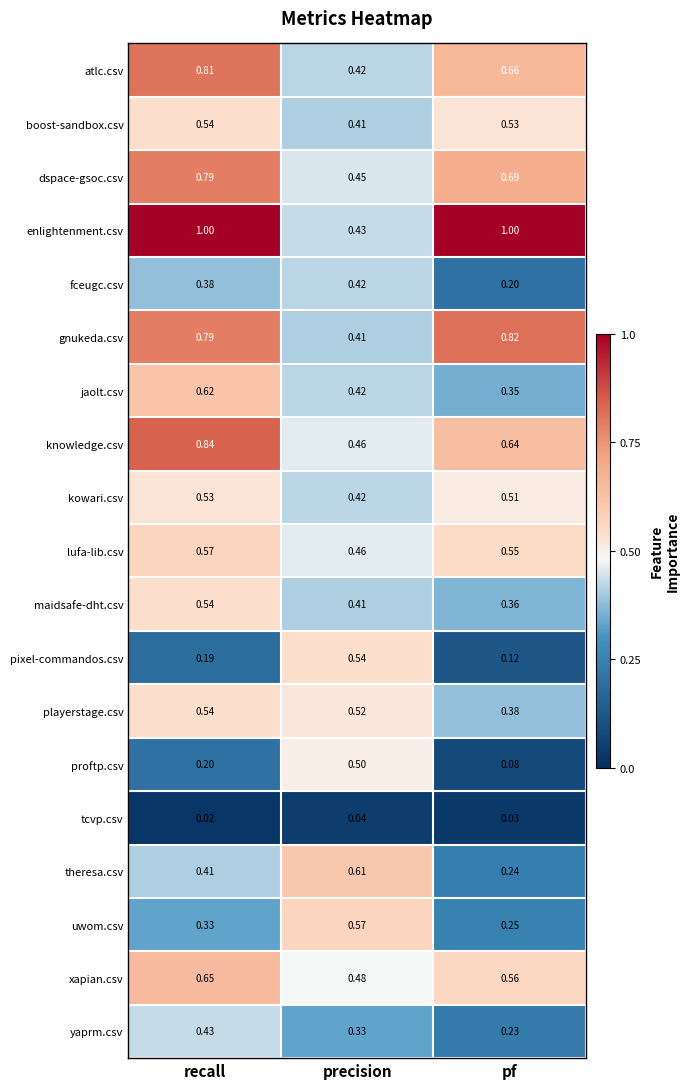

What is the total value across all series at pf?

8.2